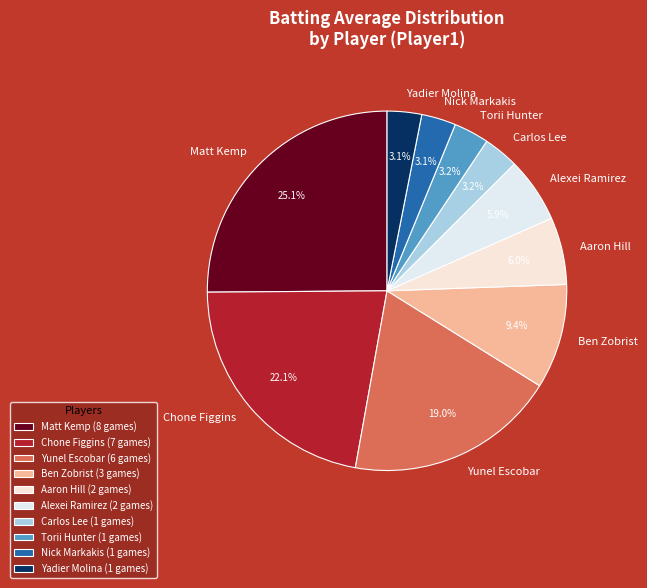

How much of the chart is everything except Matt Kemp?

74.9%